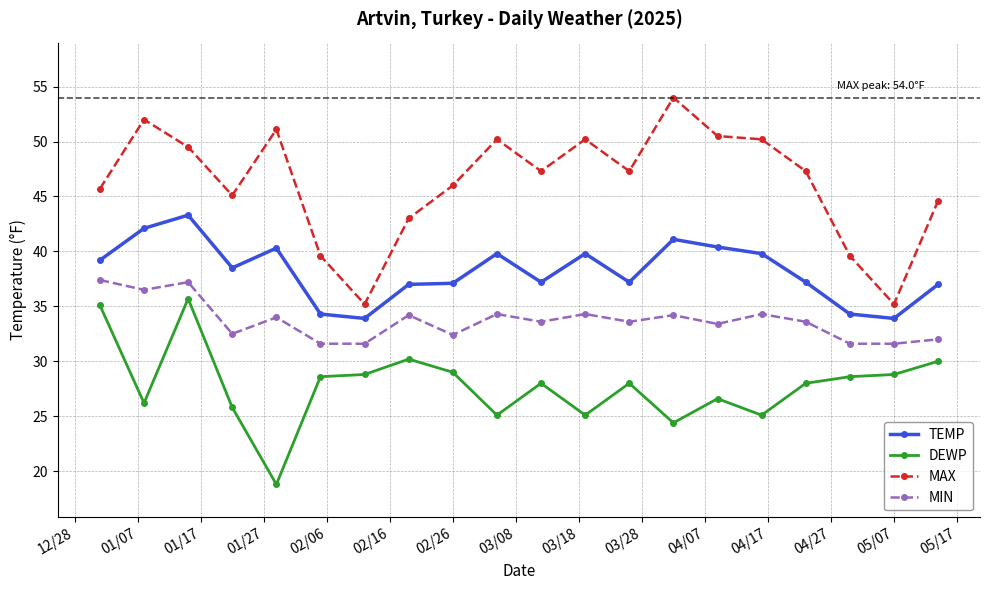

What is the value of the TEMP point at the 3rd from the left?

43.3